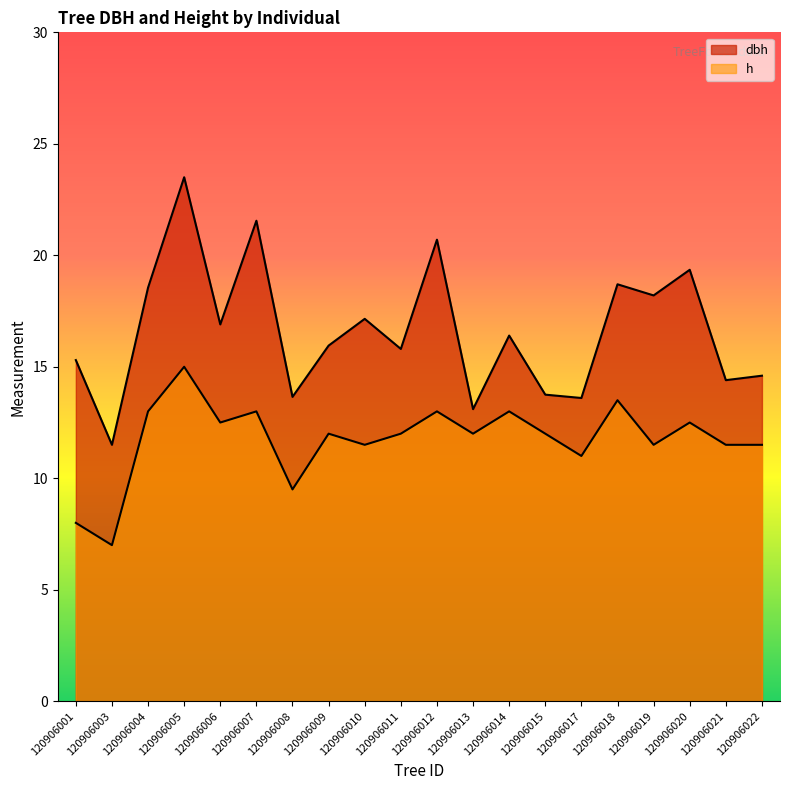

The dbh series shows 20.7 at 120906012. True or false?

True